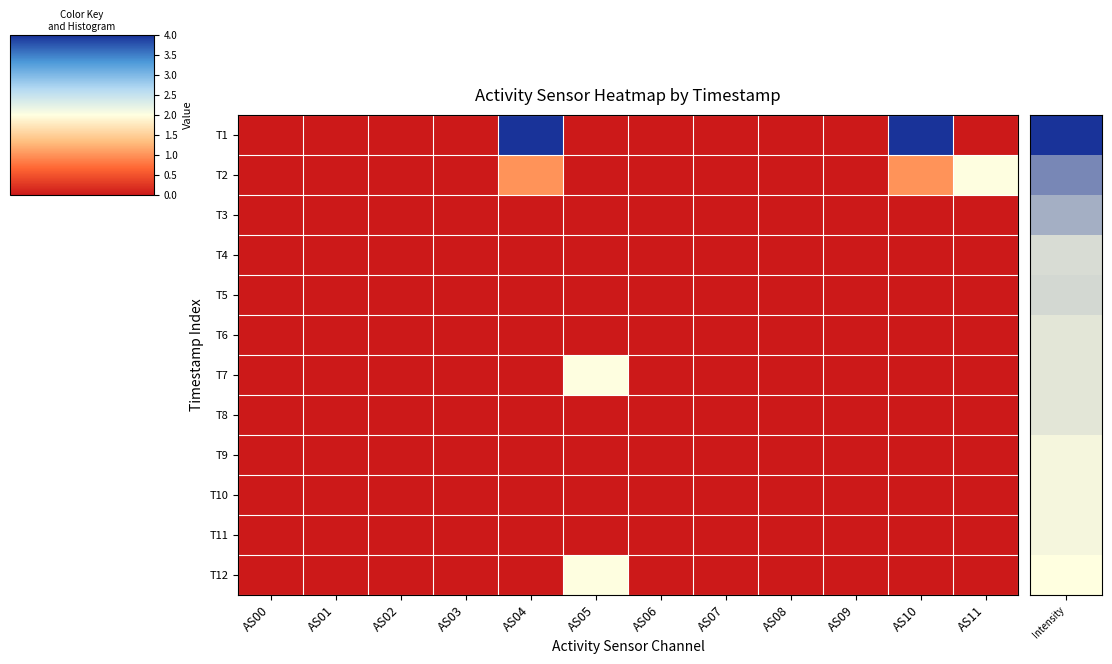

What is the spread (max minus min) of values at AS05?

2